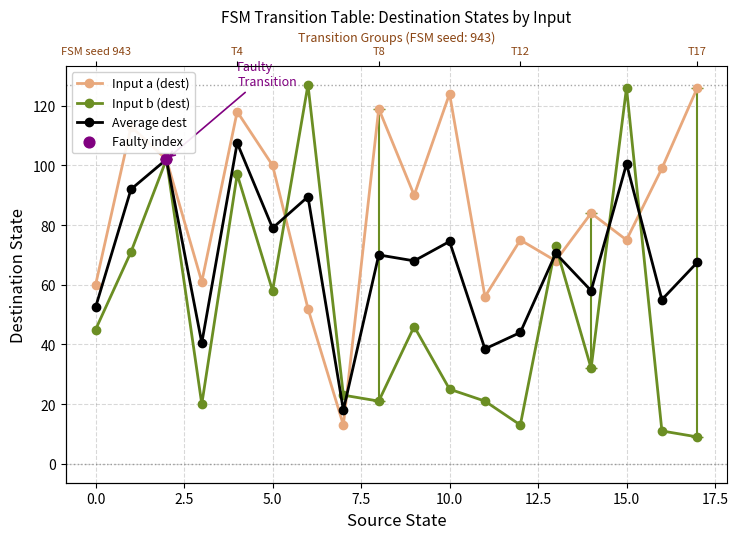

Which series reaches the maximum Y coordinate?

Input b (dest)